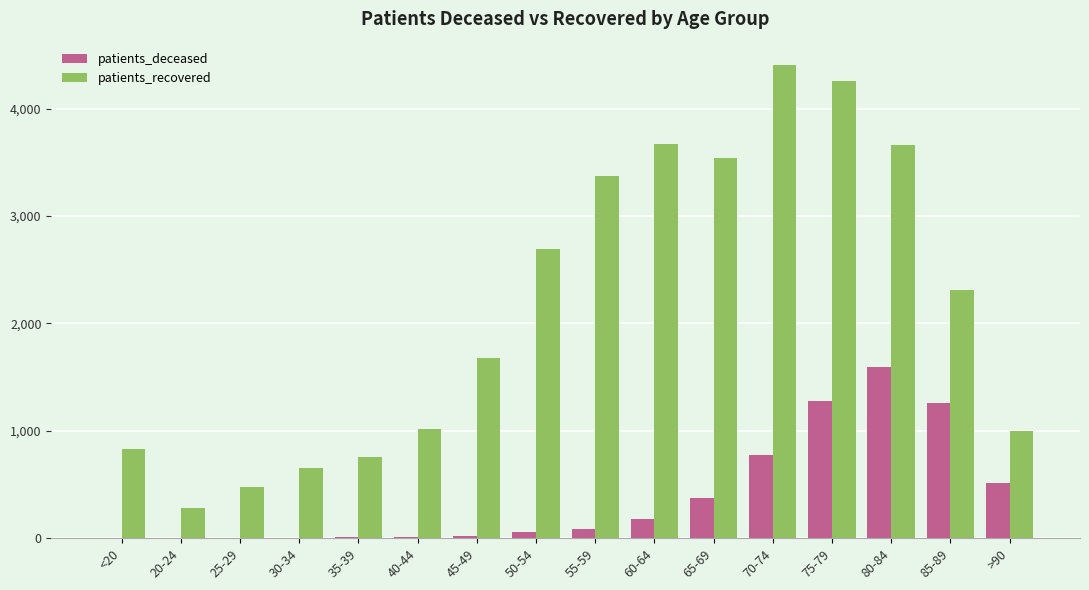

How many groups of bars are there?

16